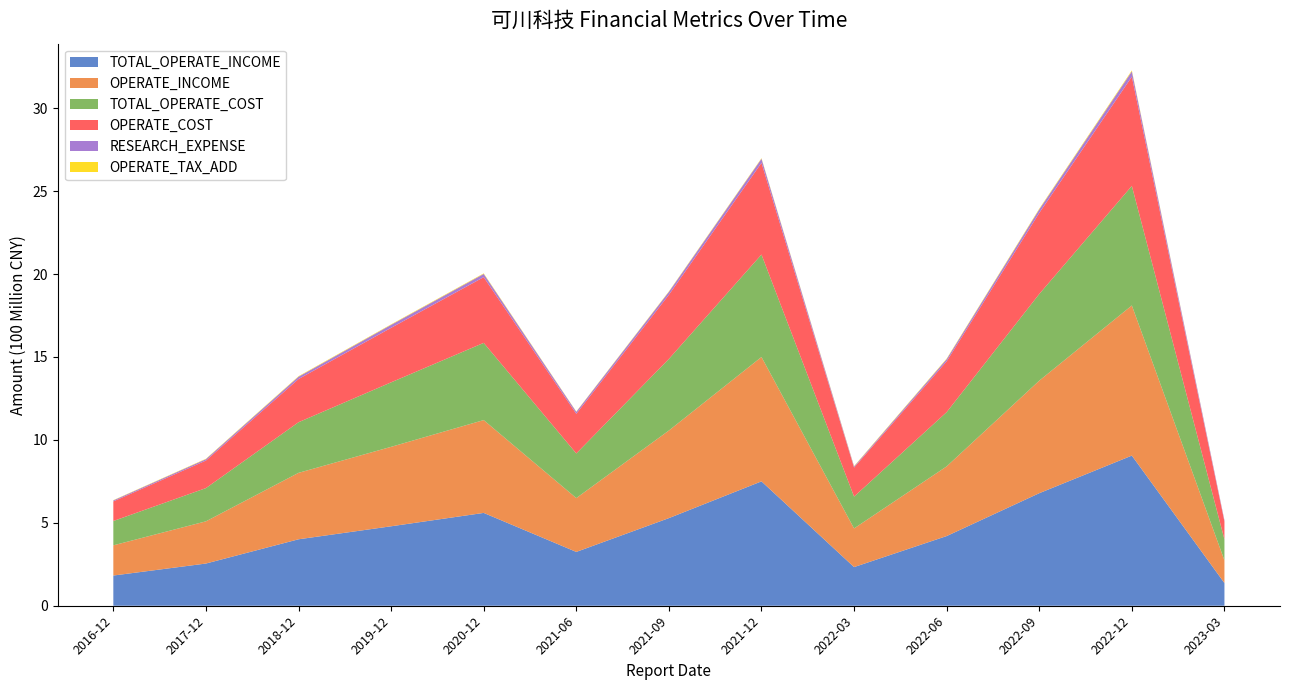

Reading left to right, transcribe all the data shown in this chart.

TOTAL_OPERATE_INCOME: 2016-12-31=182109486.9	2017-12-31=254464875.8	2018-12-31=400623708.0	2019-12-31=479071800.7	2020-12-31=559700800.0	2021-06-30=324558651.0	2021-09-30=528281134.5	2021-12-31=749929120.4	2022-03-31=233076023.4	2022-06-30=420153531.6	2022-09-30=678571602.1	2022-12-31=905287704.4	2023-03-31=136831081.4
OPERATE_INCOME: 2016-12-31=182109486.9	2017-12-31=254464875.8	2018-12-31=400623708.0	2019-12-31=479071800.7	2020-12-31=559700800.0	2021-06-30=324558651.0	2021-09-30=528281134.5	2021-12-31=749929120.4	2022-03-31=233076023.4	2022-06-30=420153531.6	2022-09-30=678571602.1	2022-12-31=905287704.4	2023-03-31=136831081.4
TOTAL_OPERATE_COST: 2016-12-31=146666807.1	2017-12-31=200368603.5	2018-12-31=305235681.3	2019-12-31=388818639.0	2020-12-31=465570754.0	2021-06-30=268970744.2	2021-09-30=431577990.5	2021-12-31=617620218.3	2022-03-31=191986610.9	2022-06-30=327018803.6	2022-09-30=522564575.6	2022-12-31=720756812.0	2023-03-31=126355467.2
OPERATE_COST: 2016-12-31=118126661.1	2017-12-31=166073189.2	2018-12-31=260477873.0	2019-12-31=328680592.8	2020-12-31=396283098.2	2021-06-30=239285189.8	2021-09-30=386822863.9	2021-12-31=552803928.4	2022-03-31=174978167.6	2022-06-30=306633343.4	2022-09-30=488734203.8	2022-12-31=658558072.4	2023-03-31=107719009.0
RESEARCH_EXPENSE: 2016-12-31=5961197.5	2017-12-31=8403788.5	2018-12-31=13856986.8	2019-12-31=18056656.8	2020-12-31=19460508.6	2021-06-30=11700198.1	2021-09-30=17640503.2	2021-12-31=24865556.0	2022-03-31=6404747.9	2022-06-30=12832579.7	2022-09-30=21195515.3	2022-12-31=32307104.0	2023-03-31=7135495.9
OPERATE_TAX_ADD: 2016-12-31=1656918.8	2017-12-31=2373290.6	2018-12-31=3074223.6	2019-12-31=2899242.0	2020-12-31=3240366.5	2021-06-30=2027575.9	2021-09-30=2767360.9	2021-12-31=3308759.3	2022-03-31=2772860.8	2022-06-30=3387666.5	2022-09-30=4386061.7	2022-12-31=5474363.7	2023-03-31=866543.7